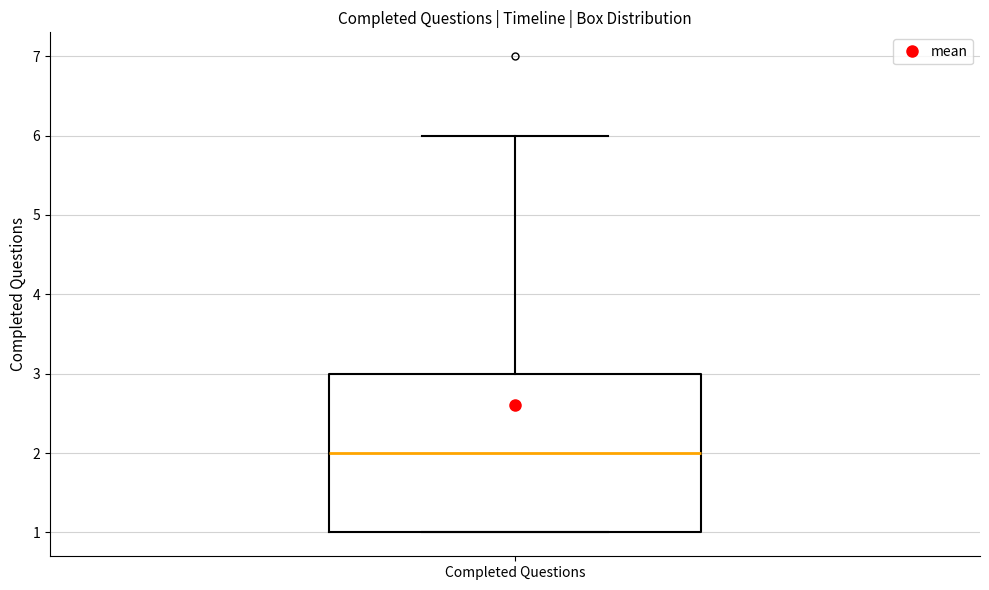

Where is the upper edge of the box for Completed Questions on the y-axis? The values are not printed on the chart, so give them approximately, as read against the axis.

3